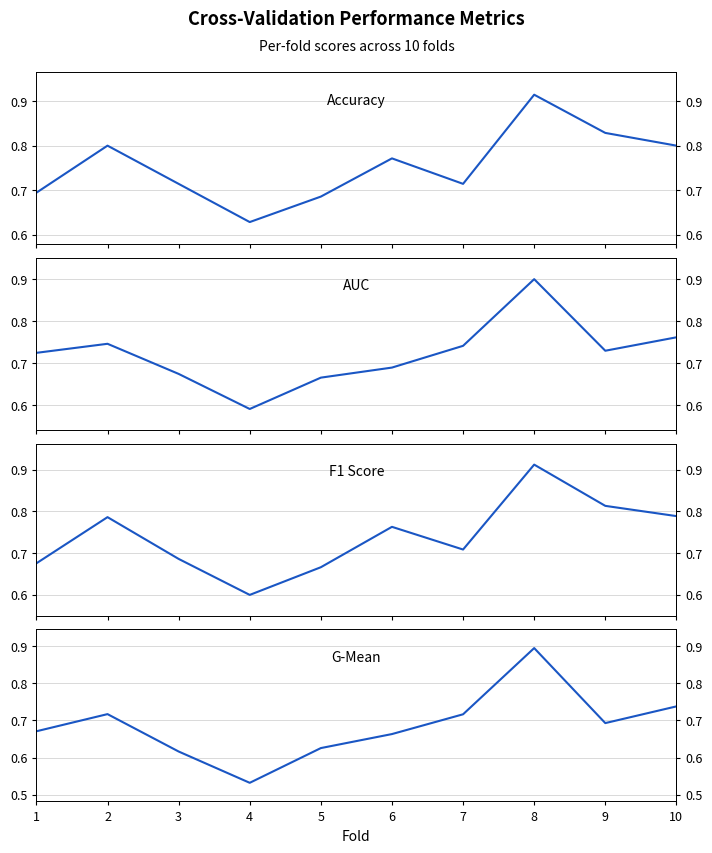

How many intersections are there between Accuracy and AUC?

3